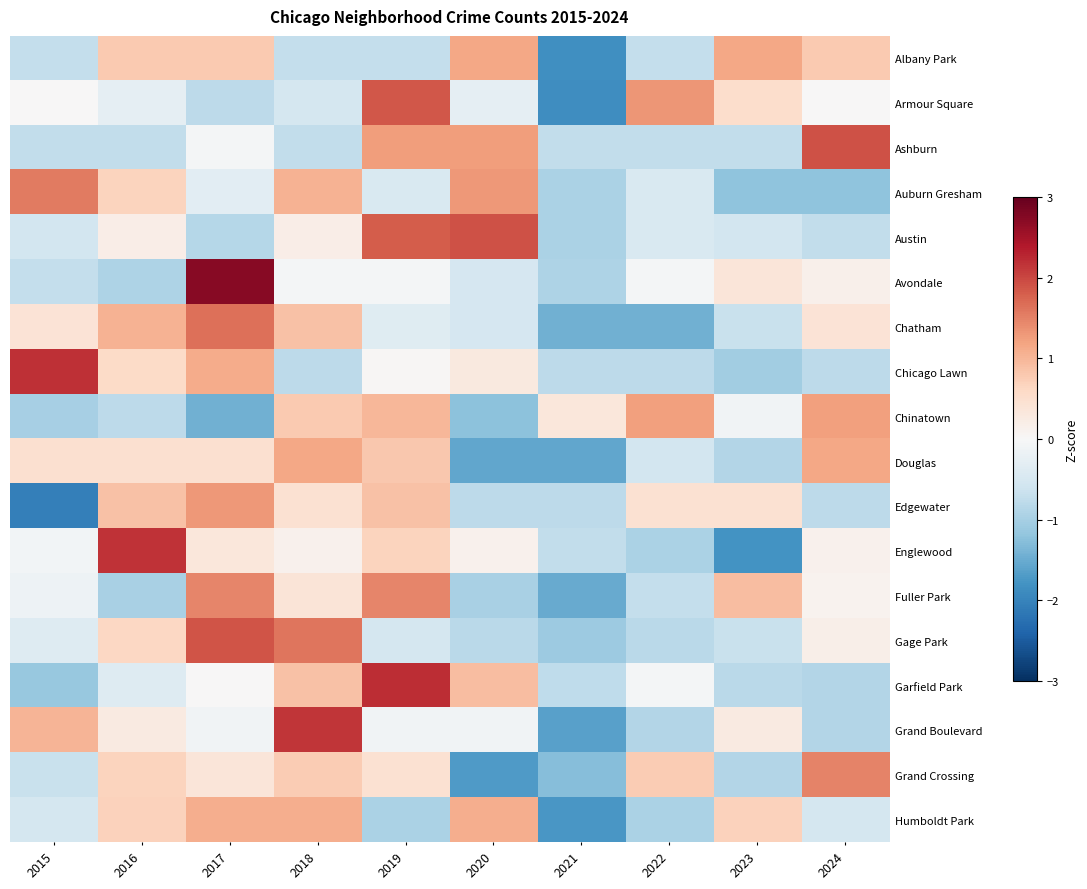

Reading left to right, what are all the values shown in this chart?

Albany Park: 2015=-0.7	2016=0.8	2017=0.8	2018=-0.7	2019=-0.7	2020=1.2	2021=-1.8	2022=-0.7	2023=1.2	2024=0.8
Armour Square: 2015=0.0	2016=-0.3	2017=-0.8	2018=-0.5	2019=1.9	2020=-0.3	2021=-1.9	2022=1.3	2023=0.5	2024=0.0
Ashburn: 2015=-0.7	2016=-0.7	2017=-0.1	2018=-0.7	2019=1.3	2020=1.3	2021=-0.7	2022=-0.7	2023=-0.7	2024=1.9
Auburn Gresham: 2015=1.6	2016=0.7	2017=-0.3	2018=1.1	2019=-0.5	2020=1.3	2021=-1.0	2022=-0.5	2023=-1.2	2024=-1.2
Austin: 2015=-0.6	2016=0.2	2017=-0.8	2018=0.2	2019=1.8	2020=1.9	2021=-0.9	2022=-0.5	2023=-0.6	2024=-0.7
Avondale: 2015=-0.7	2016=-0.9	2017=2.7	2018=-0.1	2019=-0.1	2020=-0.5	2021=-0.9	2022=-0.1	2023=0.4	2024=0.1
Chatham: 2015=0.4	2016=1.0	2017=1.7	2018=0.9	2019=-0.4	2020=-0.5	2021=-1.4	2022=-1.4	2023=-0.7	2024=0.4
Chicago Lawn: 2015=2.2	2016=0.6	2017=1.1	2018=-0.8	2019=0.0	2020=0.3	2021=-0.8	2022=-0.8	2023=-1.1	2024=-0.8
Chinatown: 2015=-1.0	2016=-0.8	2017=-1.5	2018=0.8	2019=1.0	2020=-1.2	2021=0.3	2022=1.2	2023=-0.1	2024=1.2
Douglas: 2015=0.5	2016=0.5	2017=0.5	2018=1.2	2019=0.8	2020=-1.6	2021=-1.6	2022=-0.5	2023=-0.9	2024=1.2
Edgewater: 2015=-2.1	2016=0.9	2017=1.3	2018=0.5	2019=0.9	2020=-0.8	2021=-0.8	2022=0.5	2023=0.5	2024=-0.8
Englewood: 2015=-0.1	2016=2.2	2017=0.3	2018=0.1	2019=0.7	2020=0.1	2021=-0.7	2022=-0.9	2023=-1.8	2024=0.1
Fuller Park: 2015=-0.2	2016=-1.0	2017=1.5	2018=0.4	2019=1.5	2020=-1.0	2021=-1.5	2022=-0.7	2023=0.9	2024=0.1
Gage Park: 2015=-0.4	2016=0.6	2017=1.9	2018=1.6	2019=-0.5	2020=-0.8	2021=-1.1	2022=-0.8	2023=-0.7	2024=0.2
Garfield Park: 2015=-1.1	2016=-0.4	2017=0.0	2018=0.9	2019=2.2	2020=0.9	2021=-0.8	2022=-0.1	2023=-0.8	2024=-0.9
Grand Boulevard: 2015=1.0	2016=0.3	2017=-0.1	2018=2.2	2019=-0.1	2020=-0.1	2021=-1.6	2022=-0.9	2023=0.3	2024=-0.9
Grand Crossing: 2015=-0.7	2016=0.7	2017=0.4	2018=0.8	2019=0.5	2020=-1.7	2021=-1.3	2022=0.8	2023=-0.9	2024=1.5
Humboldt Park: 2015=-0.5	2016=0.7	2017=1.1	2018=1.1	2019=-0.9	2020=1.1	2021=-1.8	2022=-0.9	2023=0.7	2024=-0.5